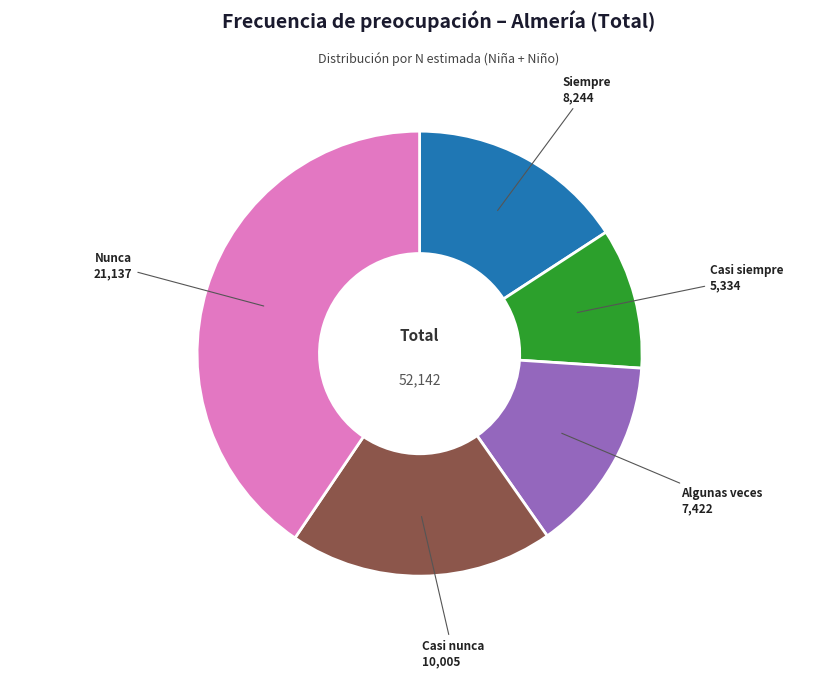

The Casi nunca slice represents 19% of the pie. True or false?

True